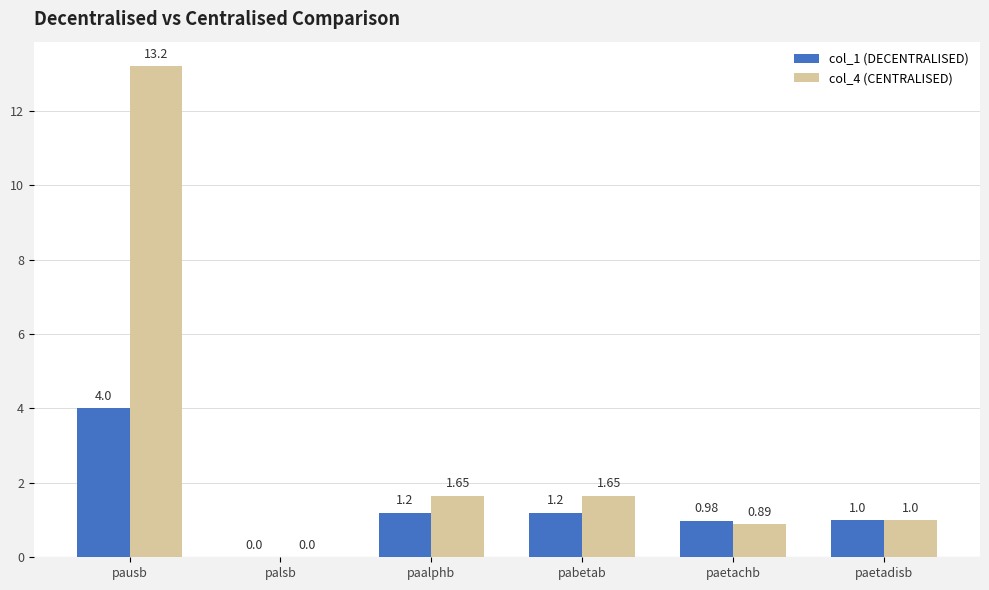

Which series changed the most between paetachb and paetadisb?

col_4 (CENTRALISED)